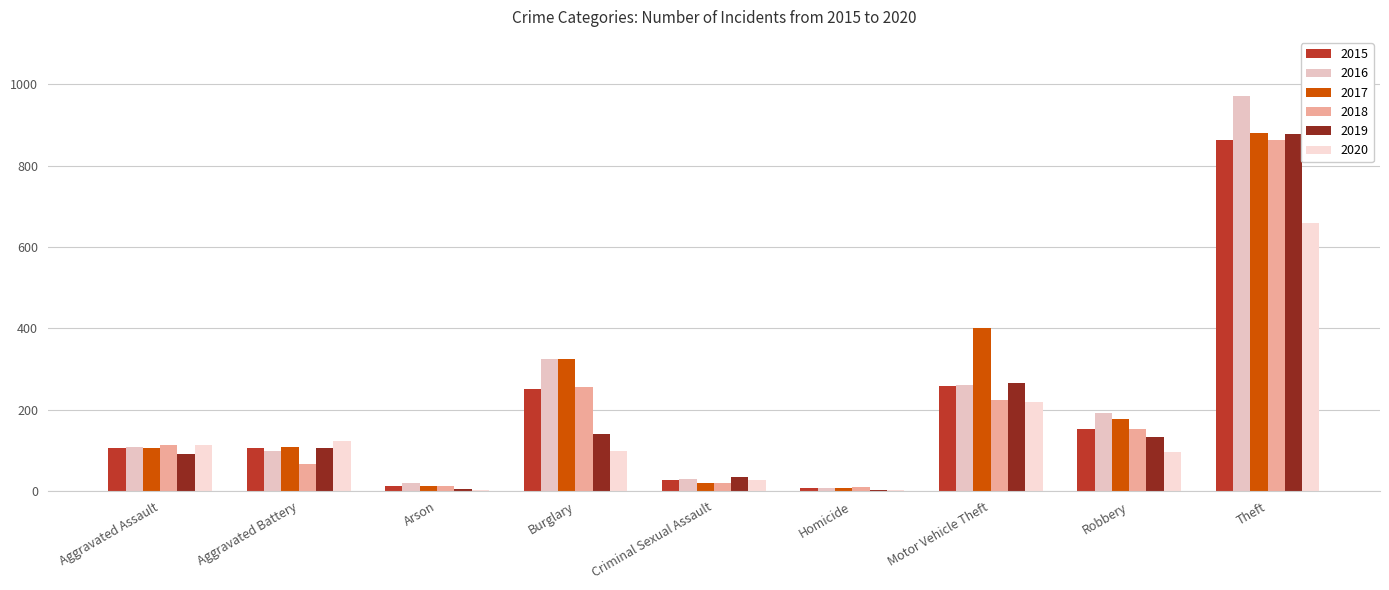

What is the difference between the highest and lowest values at Robbery?

96